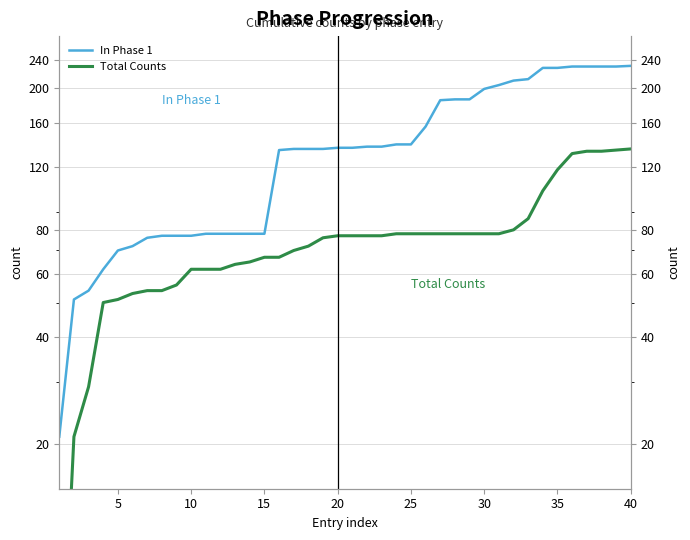

At how many categories does at least one series exceed 214?

7